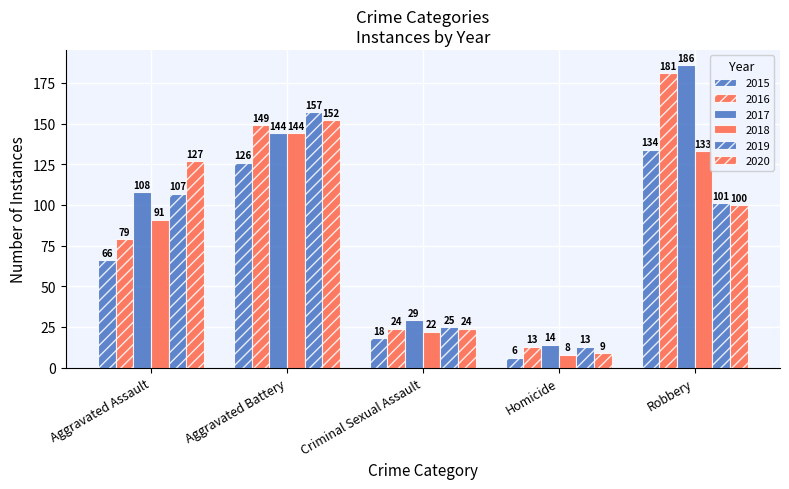

How many bars are there in total?

30